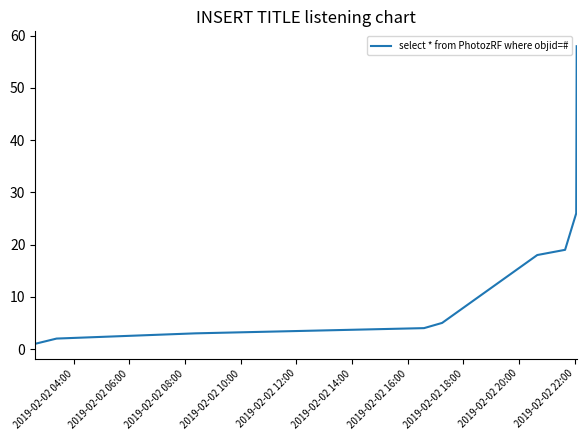

What is the maximum value shown in the chart?

58